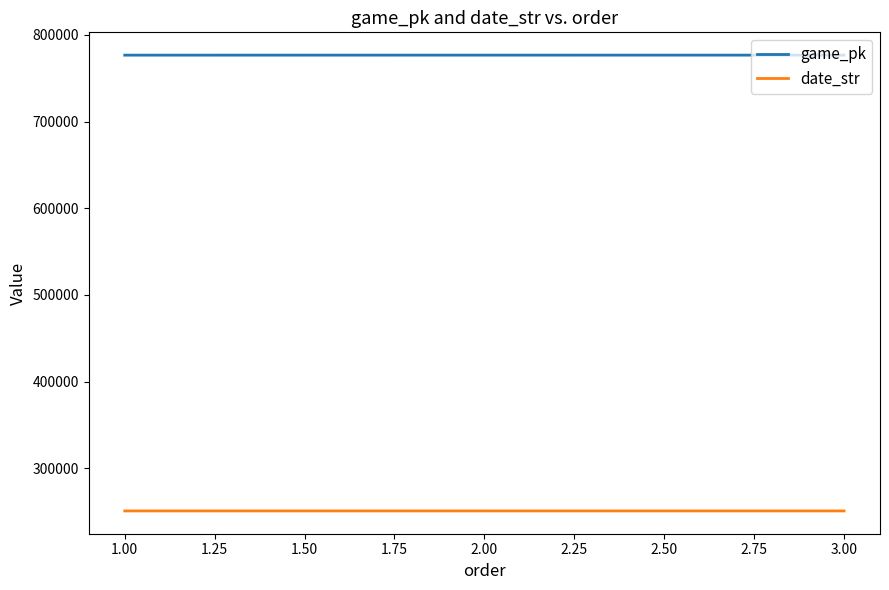

The value of game_pk at 3.00 is 1065228. True or false?

False